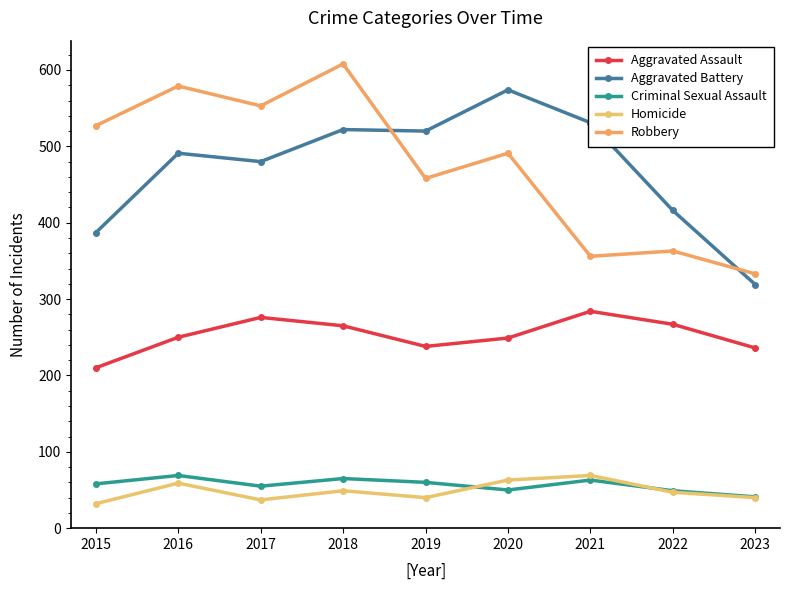

At which category does the chart reach its peak across all series?

2018